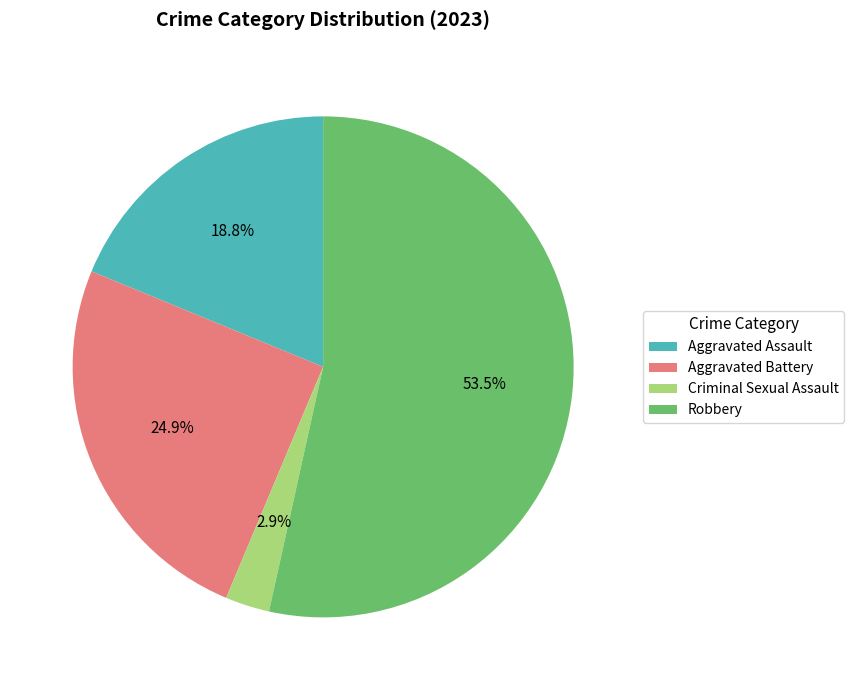

Is the sum of Aggravated Battery and Robbery greater than half?

Yes